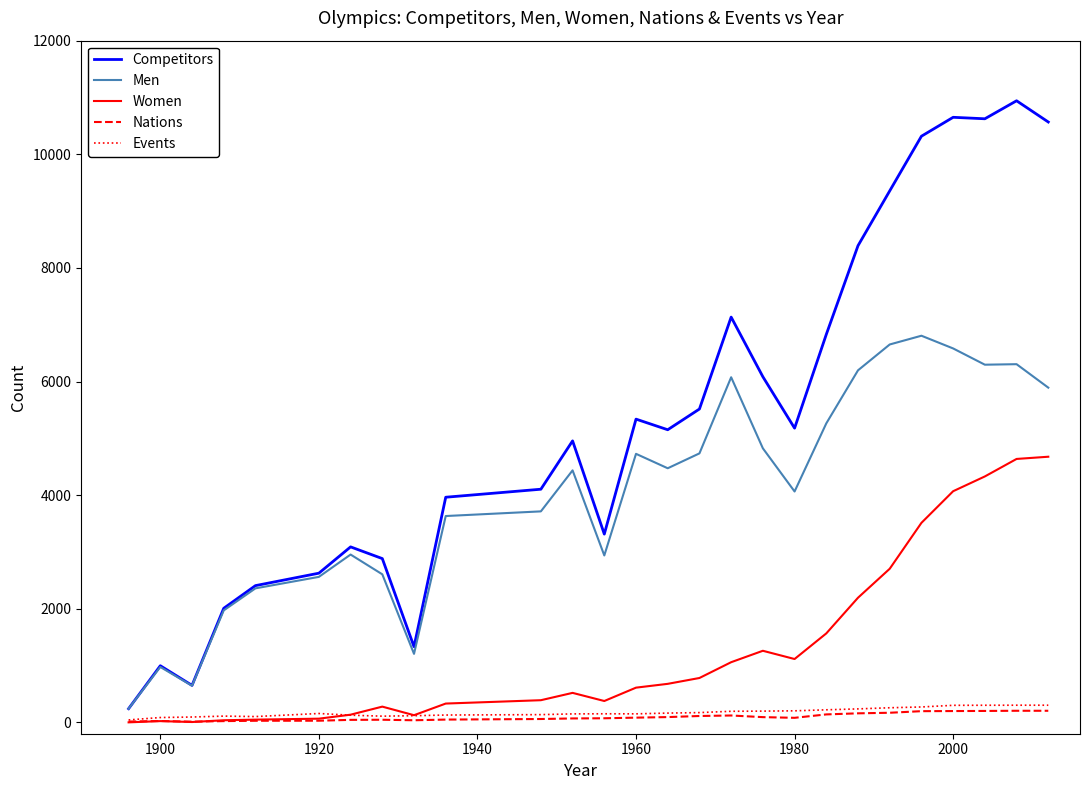

Which series has the largest total across all categories?

Competitors